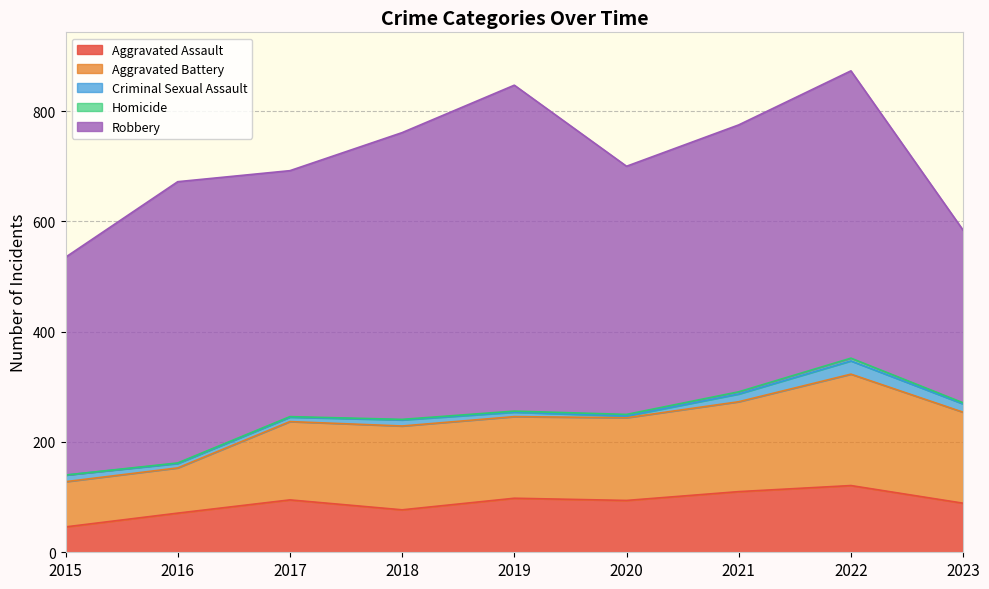

True or false: Aggravated Battery and Aggravated Assault intersect in this chart.

False